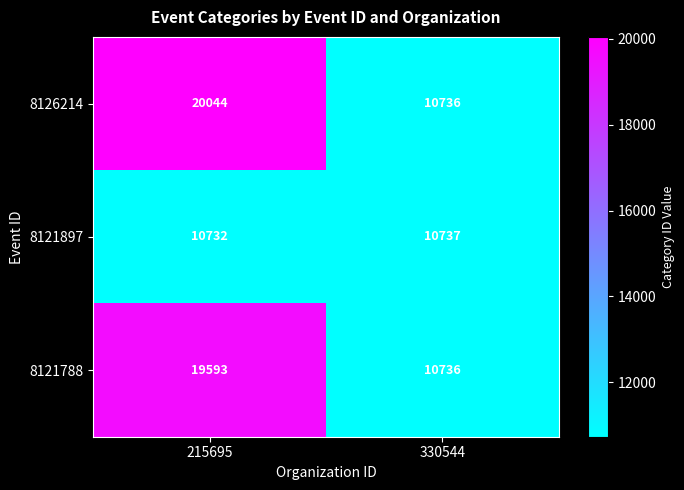

What is the lowest value of the 8121897 series?

10732